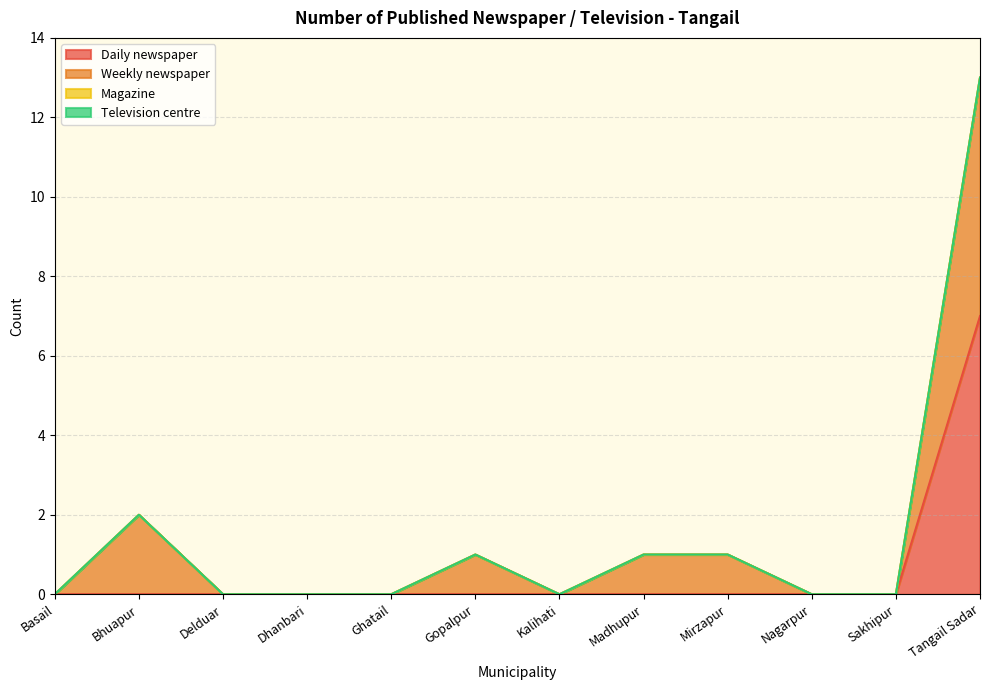

What position from the left is Bhuapur?

2